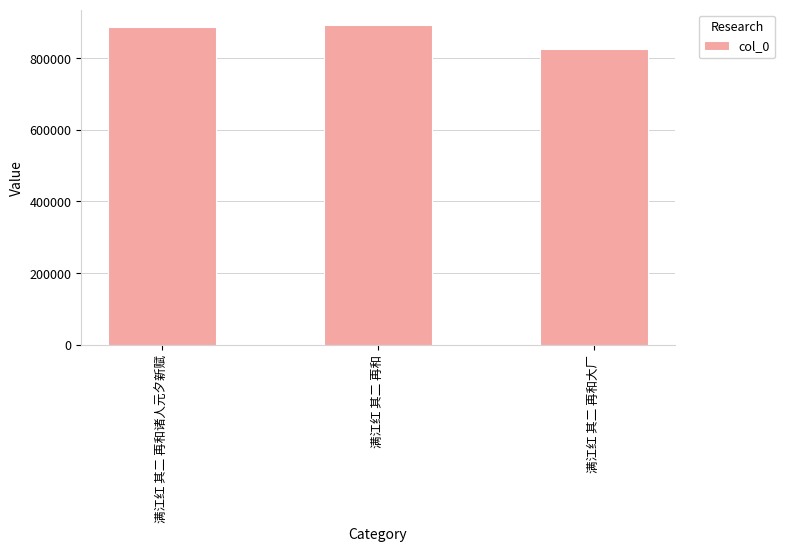

The chart shows a value of 1221378 at 满江红 其二 再和诸人元夕新赋. True or false?

False